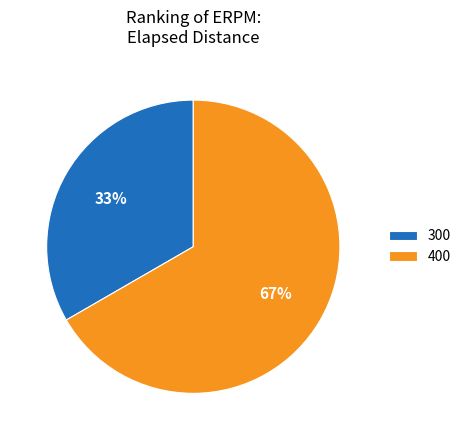

What percentage is the 300 slice, to the nearest percent?

33%